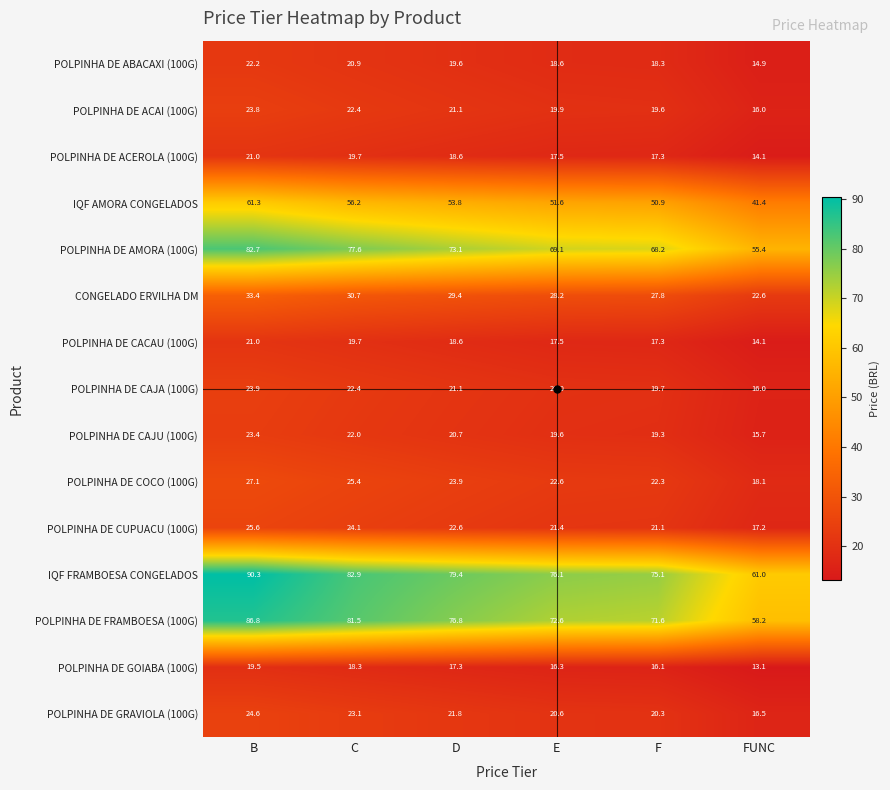

How many values in the POLPINHA DE GOIABA (100G) series are below 17?

3